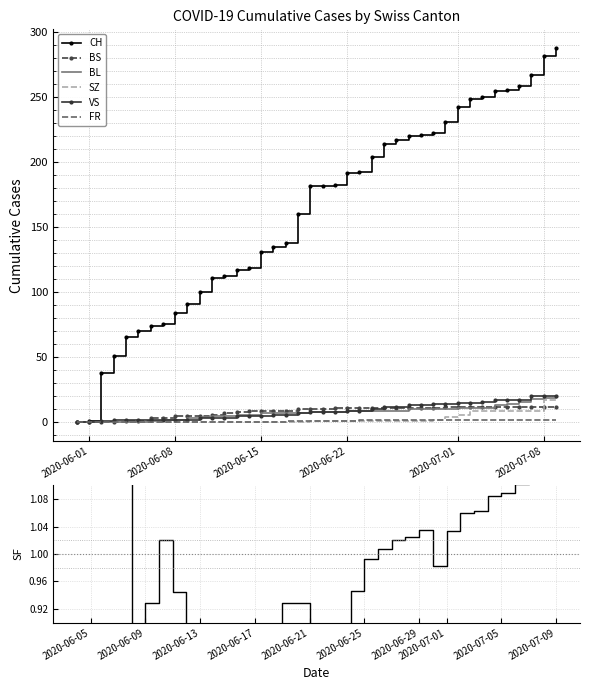

True or false: FR has a value of 0 at 2020-06-15.

True